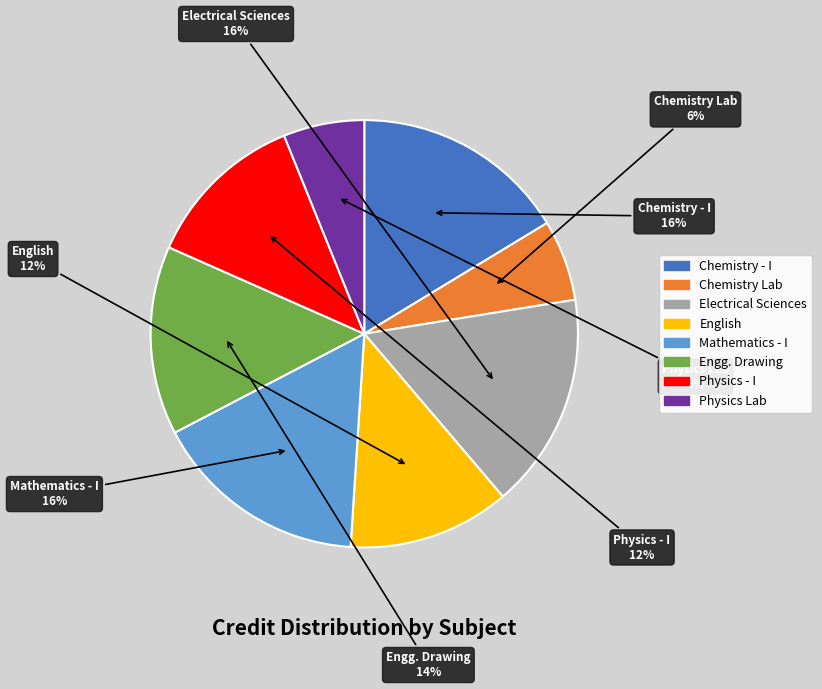

To the nearest percent, what is the average slice percentage?

12%